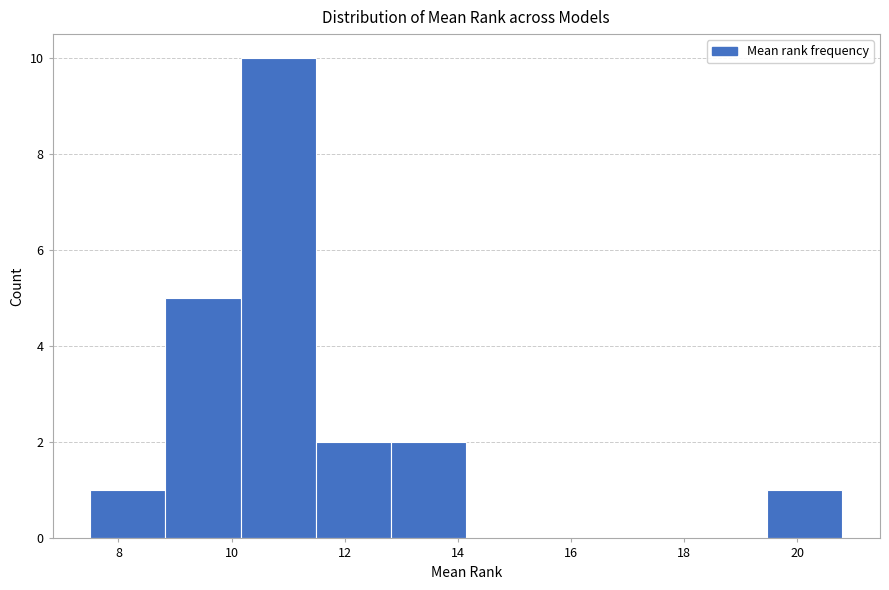

Reading left to right, list every bar in this chart as the range it spans on the x-axis followed by its height. Neither the bar edges nor the heights are printed on the chart, so give them approximately, as read against the axes.

7.6 to 8.8: 1
8.8 to 10.2: 5
10.2 to 11.4: 10
11.4 to 12.8: 2
12.8 to 14.2: 2
14.2 to 15.4: 0
15.4 to 16.8: 0
16.8 to 18.2: 0
18.2 to 19.4: 0
19.4 to 20.8: 1